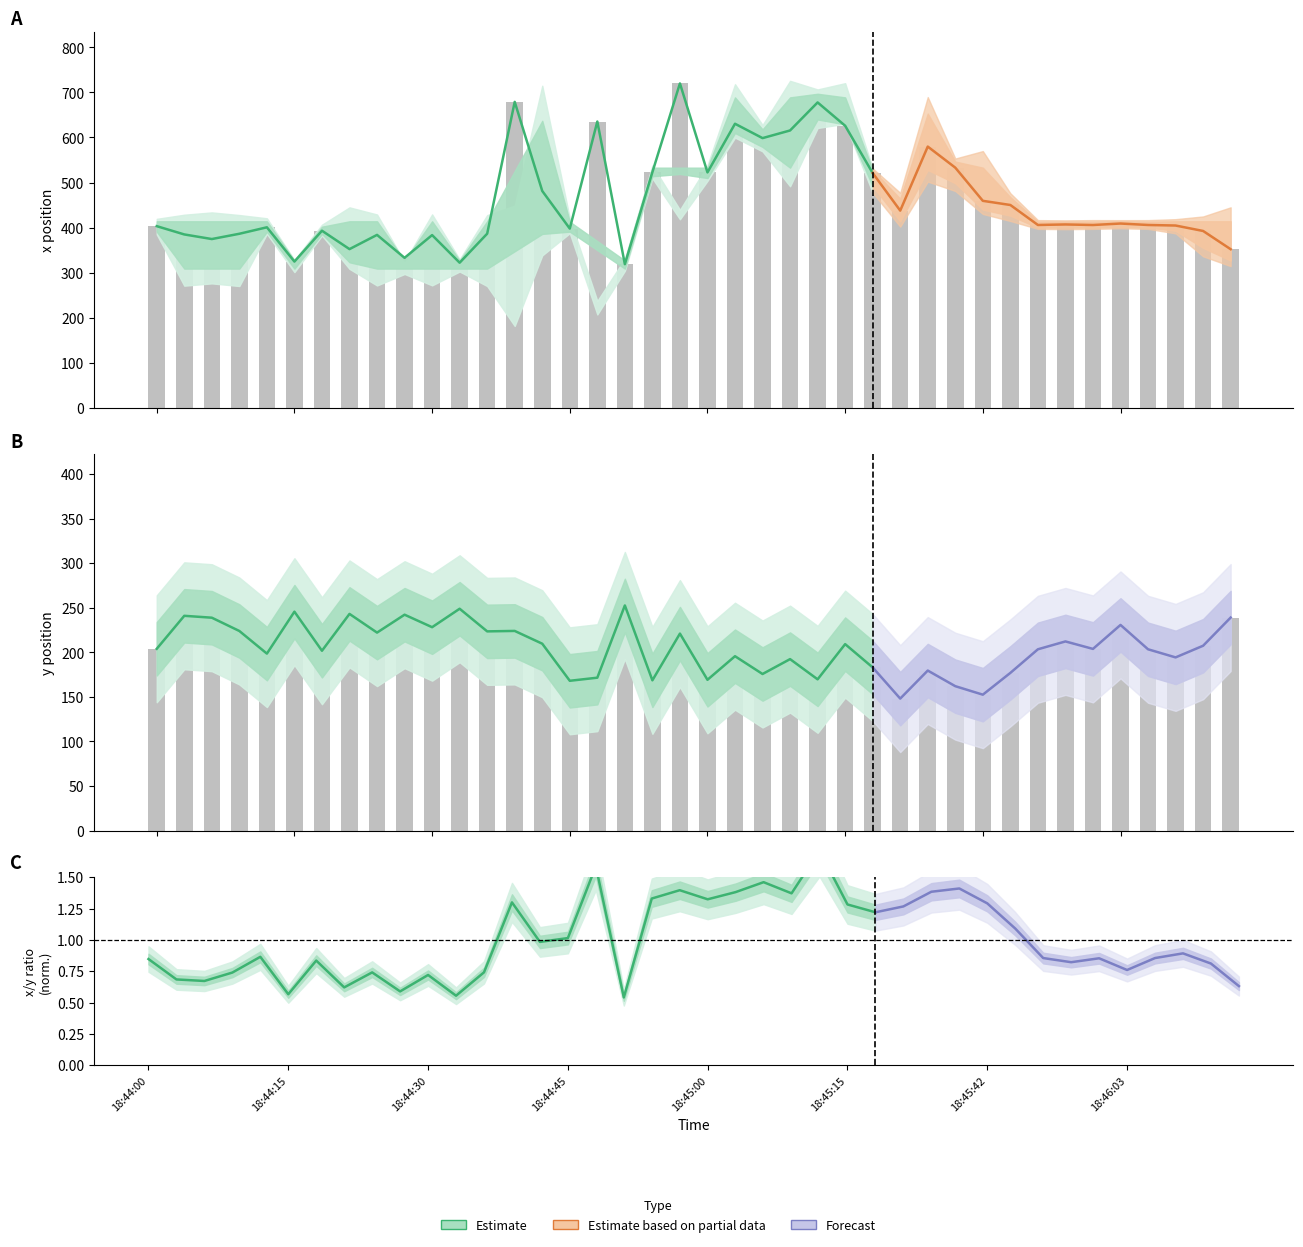

Which category has the lowest value in the y series?

27